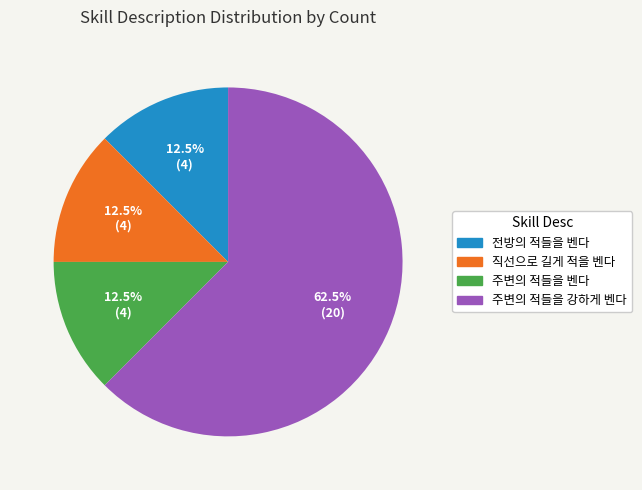

Does 주변의 적들을 강하게 벤다 account for over 50% of the chart?

Yes